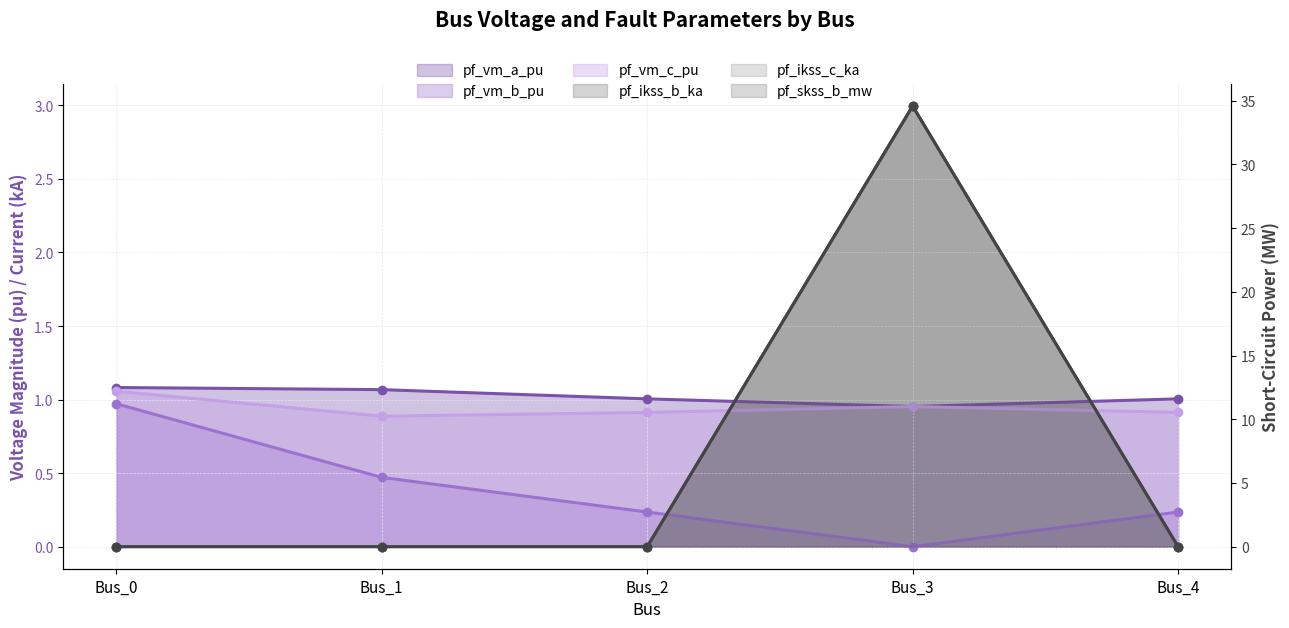

True or false: the data shows -23.4 at Bus_2.

False